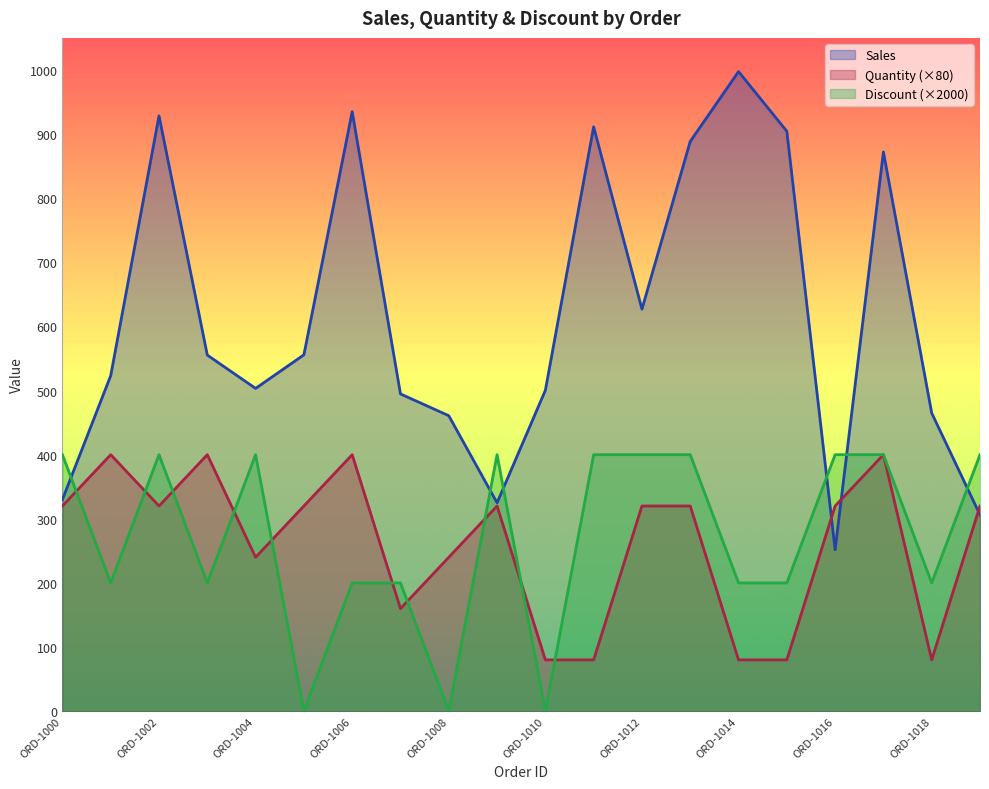

The Discount series shows 229.3 at ORD-1005. True or false?

False